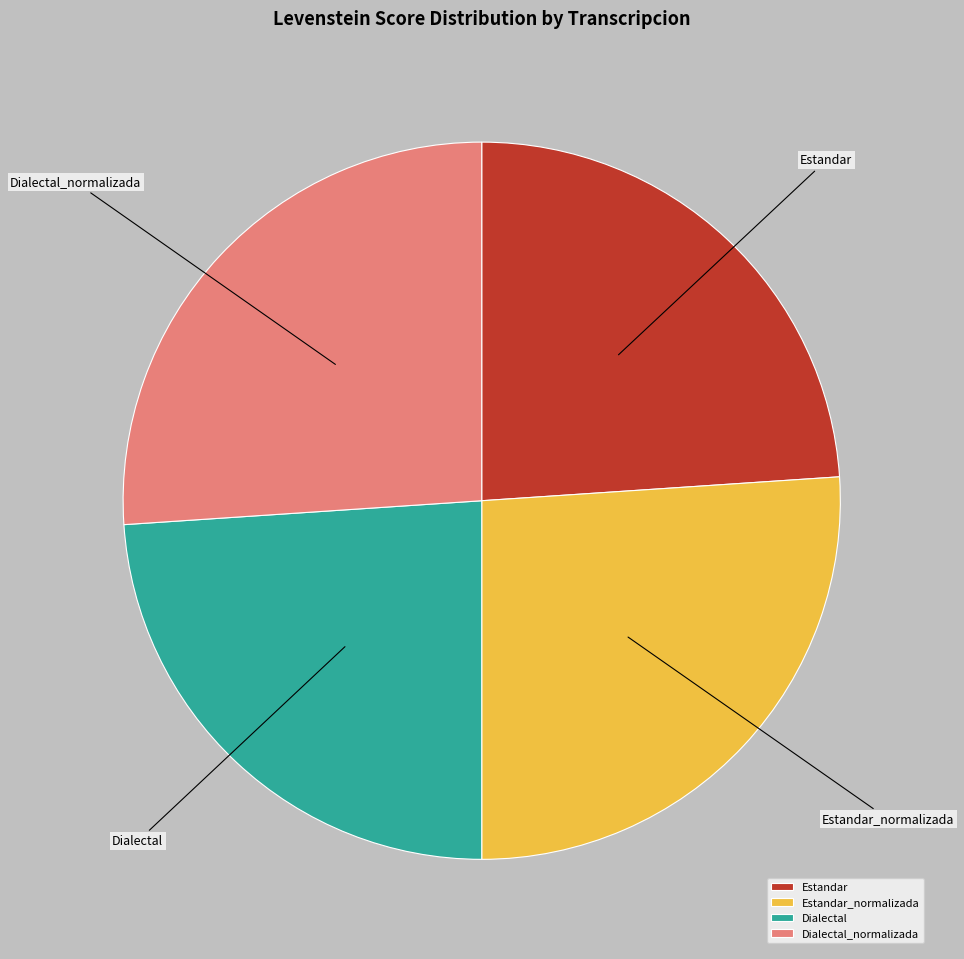

Does any single category account for the majority?

No